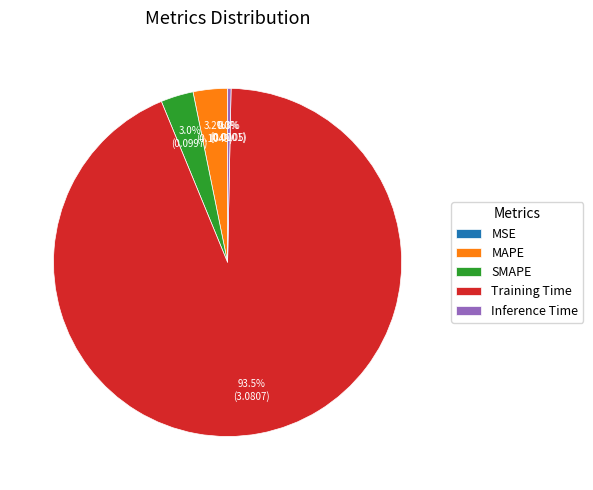

What portion of the pie excludes Training Time?

6.5%